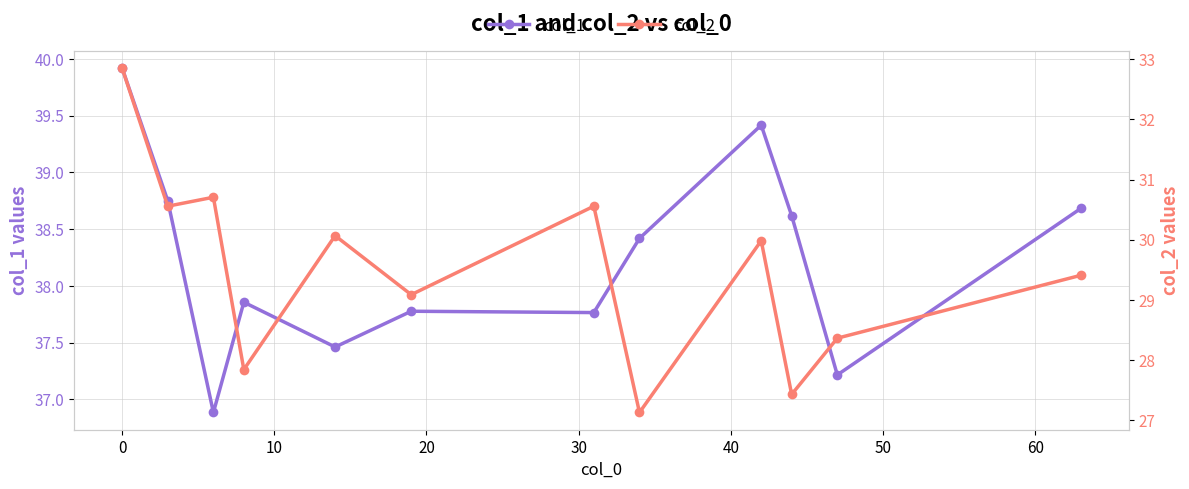

True or false: col_1 and col_2 intersect in this chart.

False